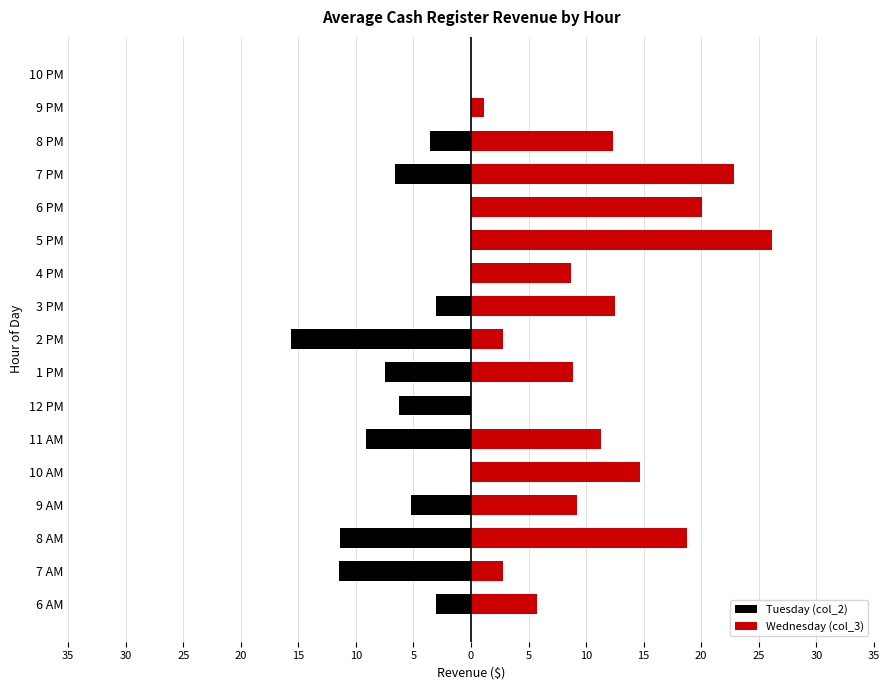

The Wednesday (col_3) series shows 4.1 at 11 AM. True or false?

False